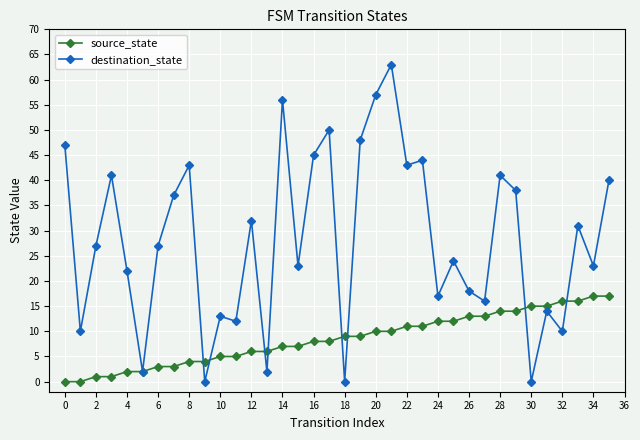

True or false: destination_state has more than 0 interior local peaks.

True